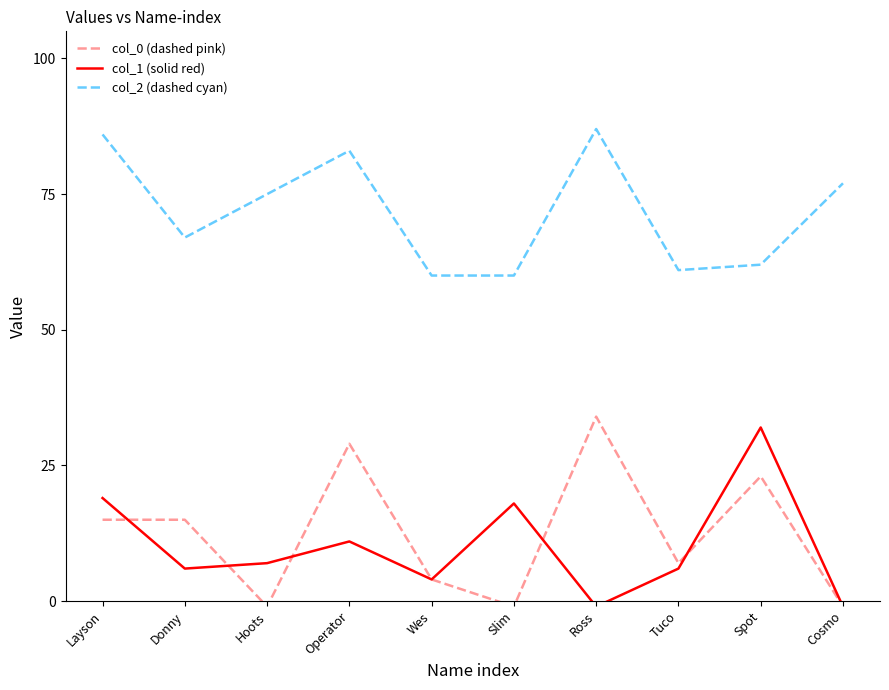

True or false: col_0 (dashed pink) has a value of 29 at Operator.

True